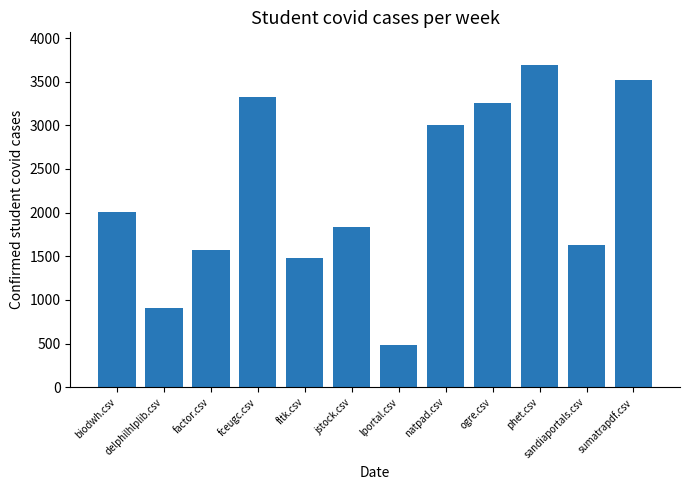

At which label does the data first exceed 2006?

biodwh.csv